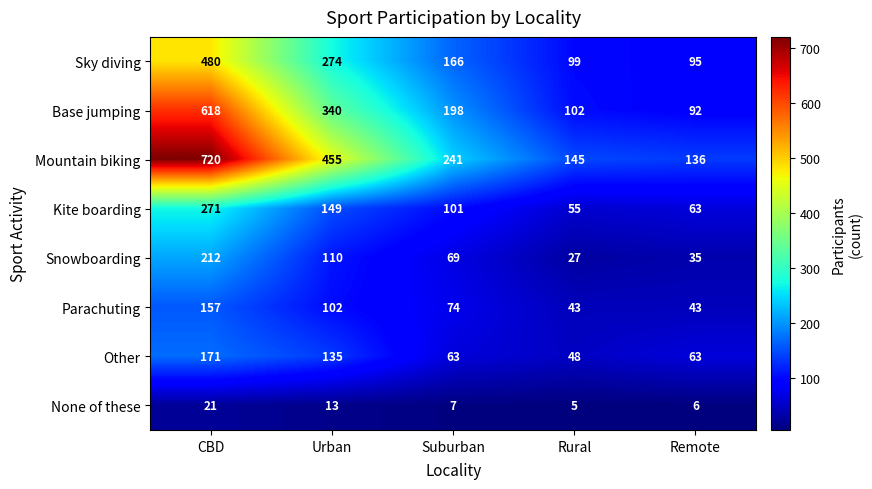

At which label is Other closest to 109?

Urban